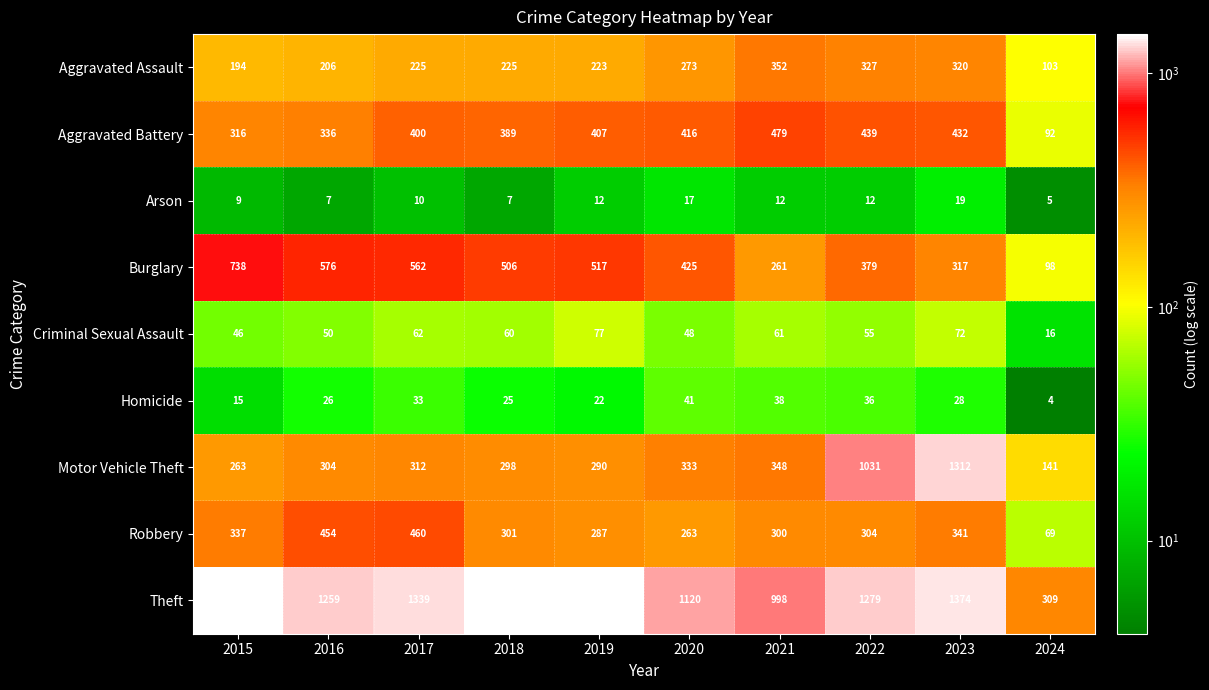

Which category has the highest value in the Arson series?

2023